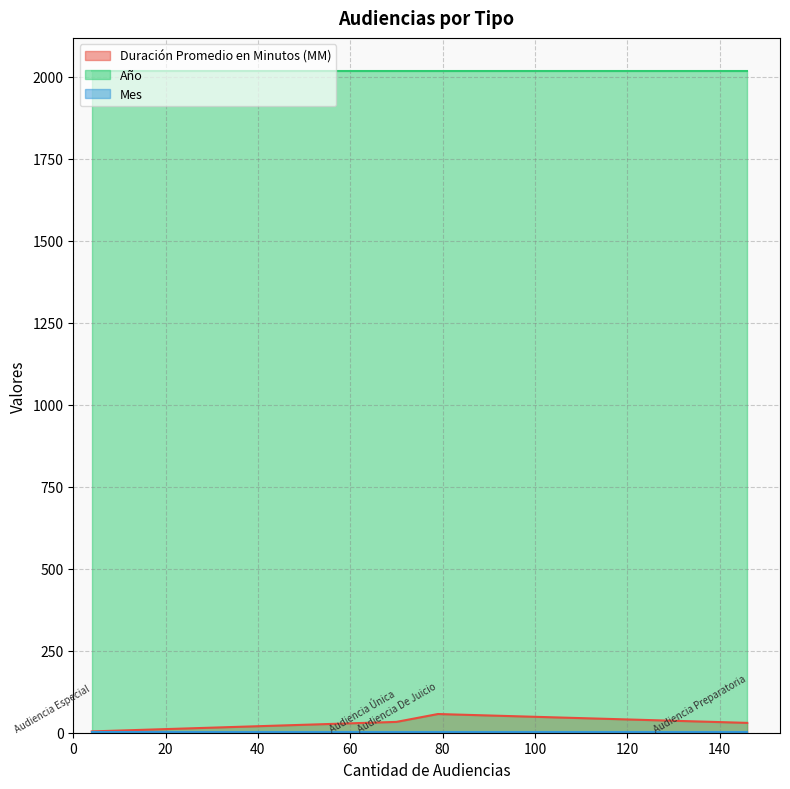

Which category has the lowest value in the Año series?

Audiencia De Juicio